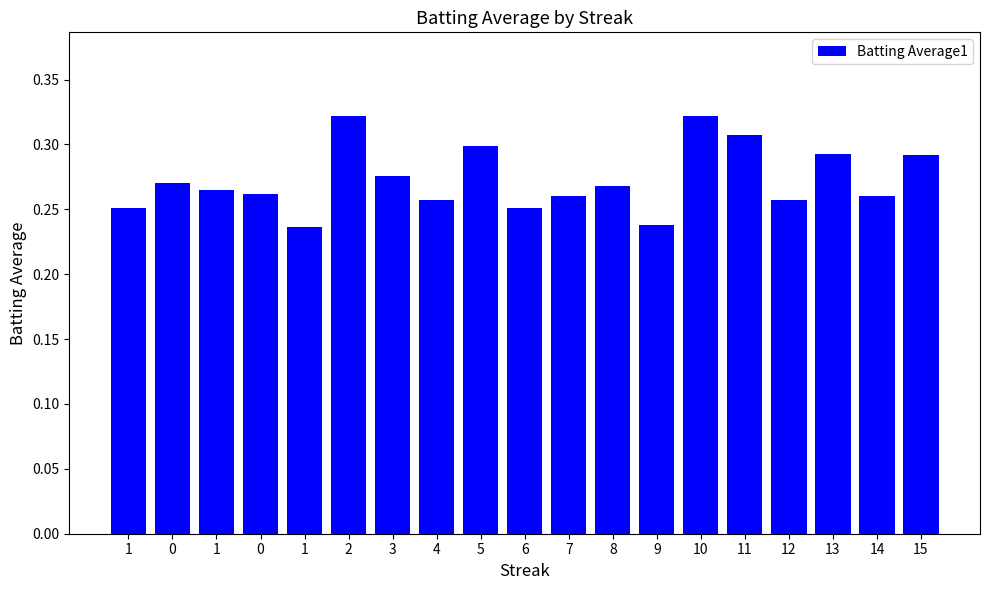

What is the value of the 10th bar from the left?

0.3